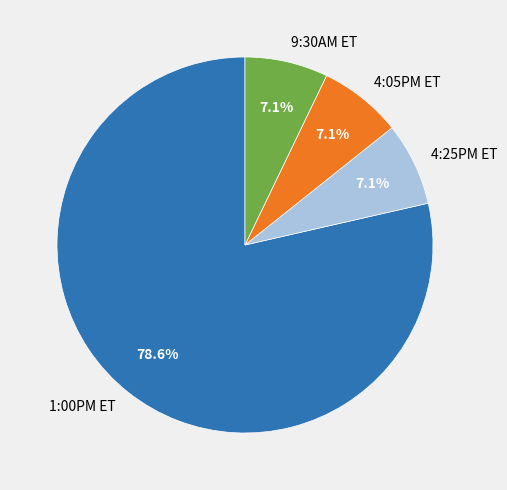

Is it true that 4:05PM ET is 1% of the pie?

False